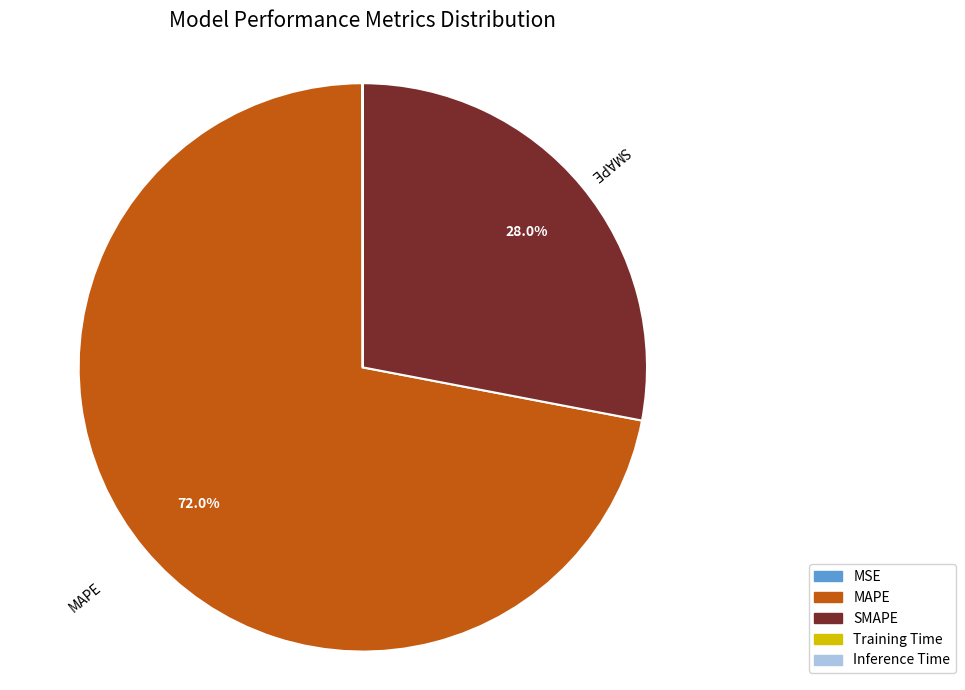

What percentage is NOT represented by SMAPE?

72.0%